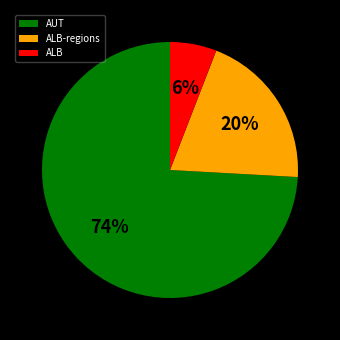

To the nearest percent, what percentage of the pie is ALB?

6%